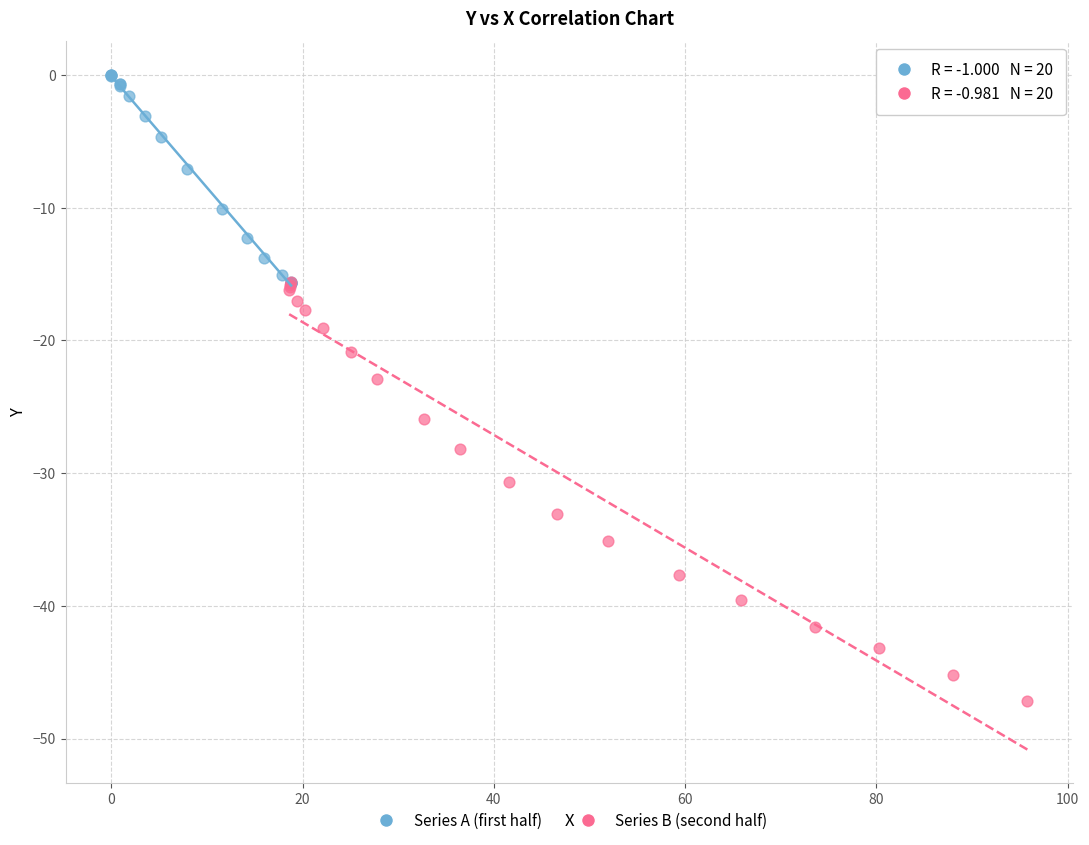

Which series has the largest Y range (max minus min)?

Series B (second half)